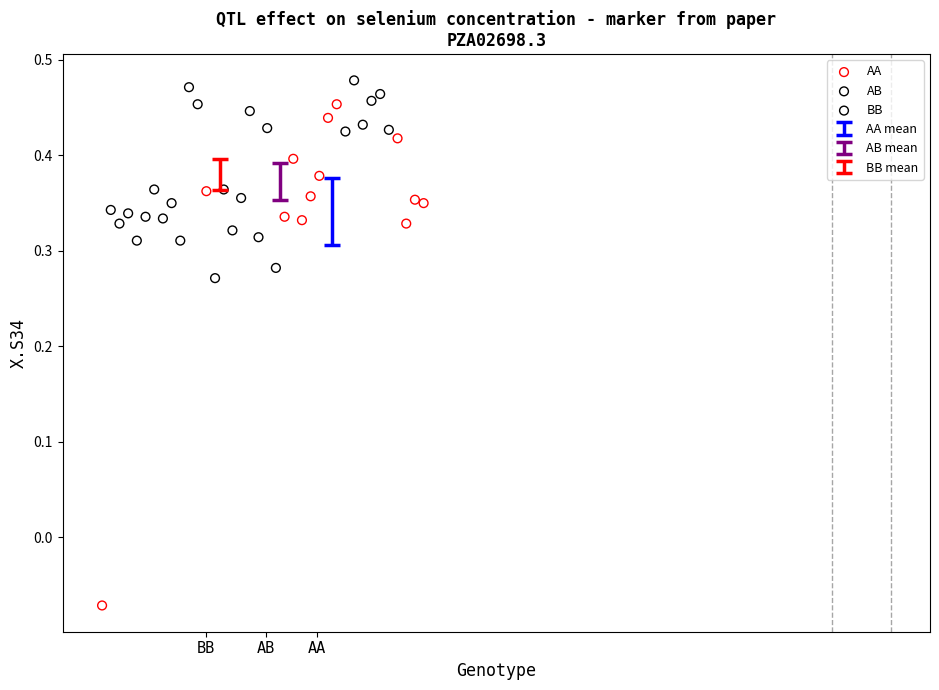

Which series reaches the minimum Y coordinate?

AA